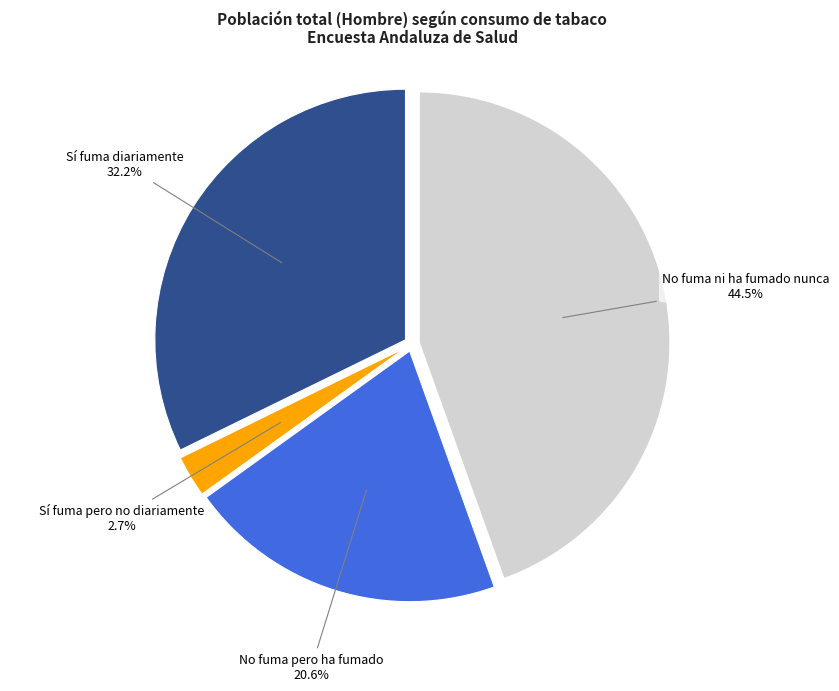

Is there any slice that represents more than half of the pie?

No